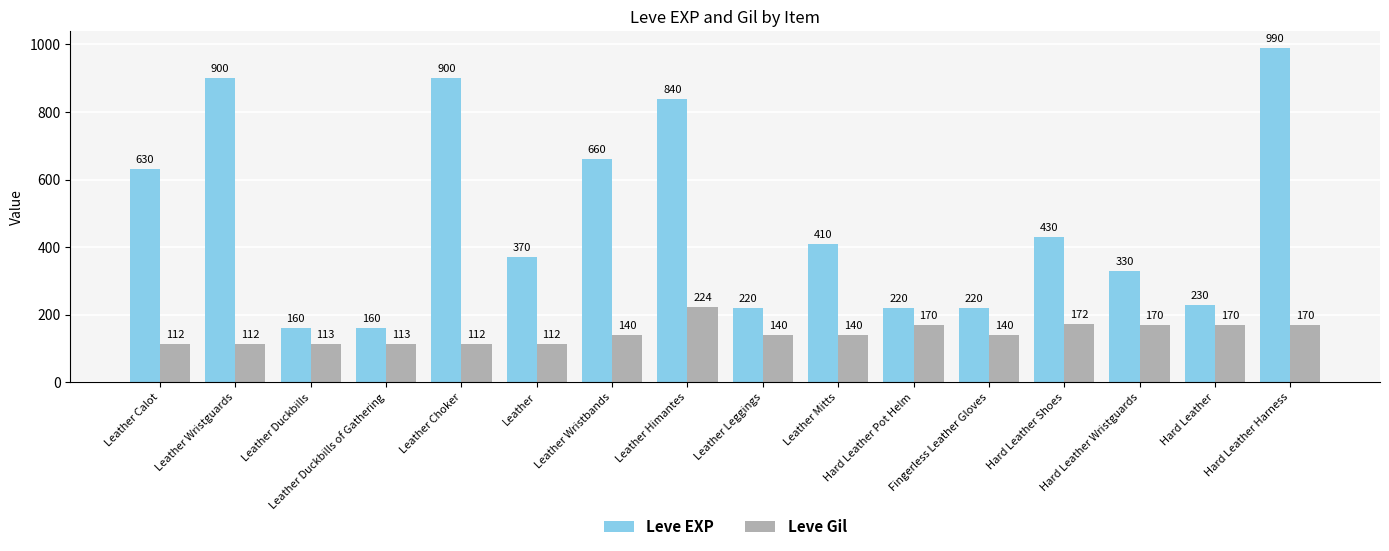

What is the label of the 2nd bar from the left?

Leather Wristguards